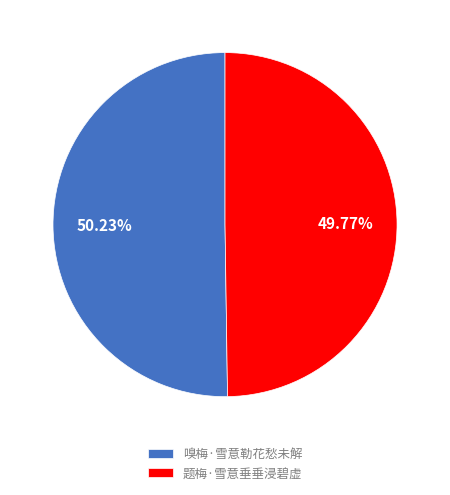

Approximately how many times larger is the value at 嗅梅·雪意勒花愁未解 compared to 题梅·雪意垂垂浸碧虚?

1.0